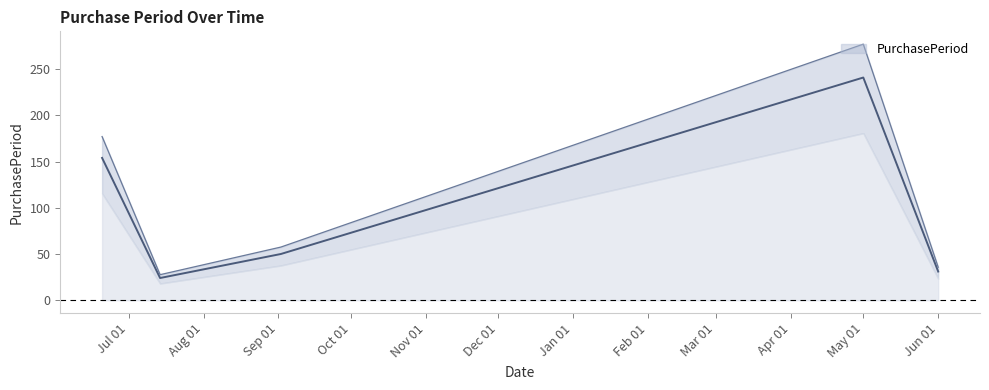

Rank the categories by value from lowest to highest.

2016-07-14, 2017-06-01, 2016-09-02, 2016-06-20, 2017-05-01